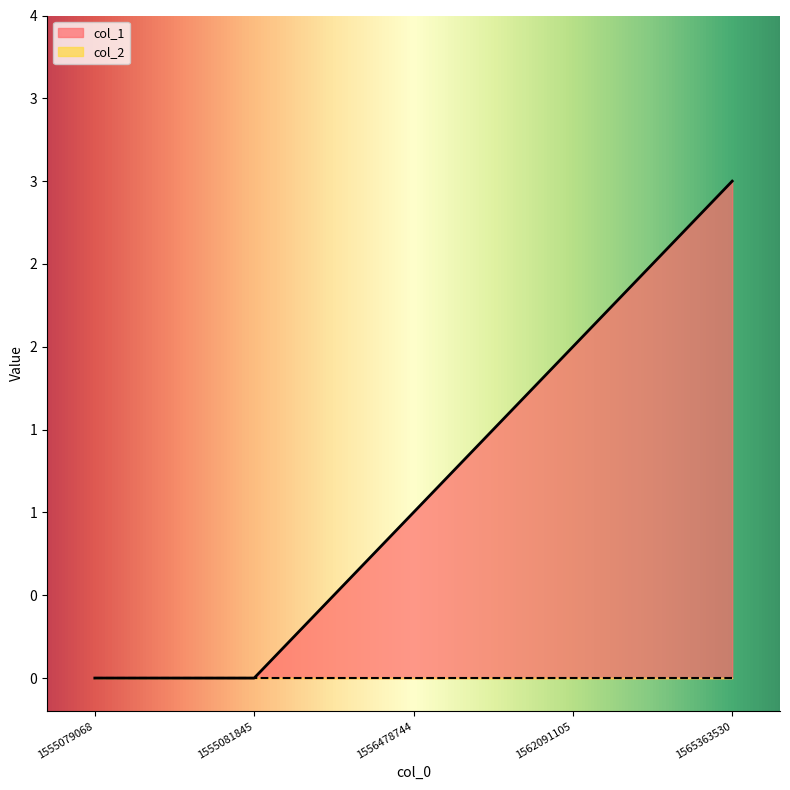

What value does the data have at 1562091105?

2